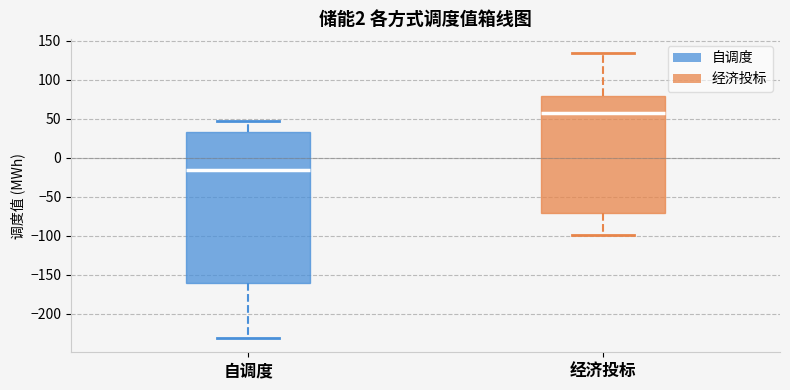

Reading left to right, read every box against the y-axis: the position of its median line, the range the box covers, and the ends of its whiskers. The values are not printed on the chart, so give them approximately, as read against the axis.

自调度: median -15, box -160 to 35, whiskers -230 to 45
经济投标: median 60, box -70 to 80, whiskers -100 to 135